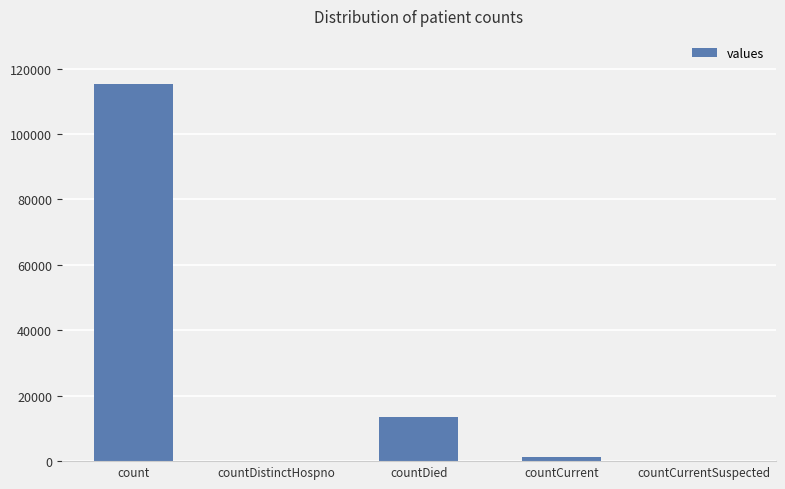

How many series are shown in this chart?

1